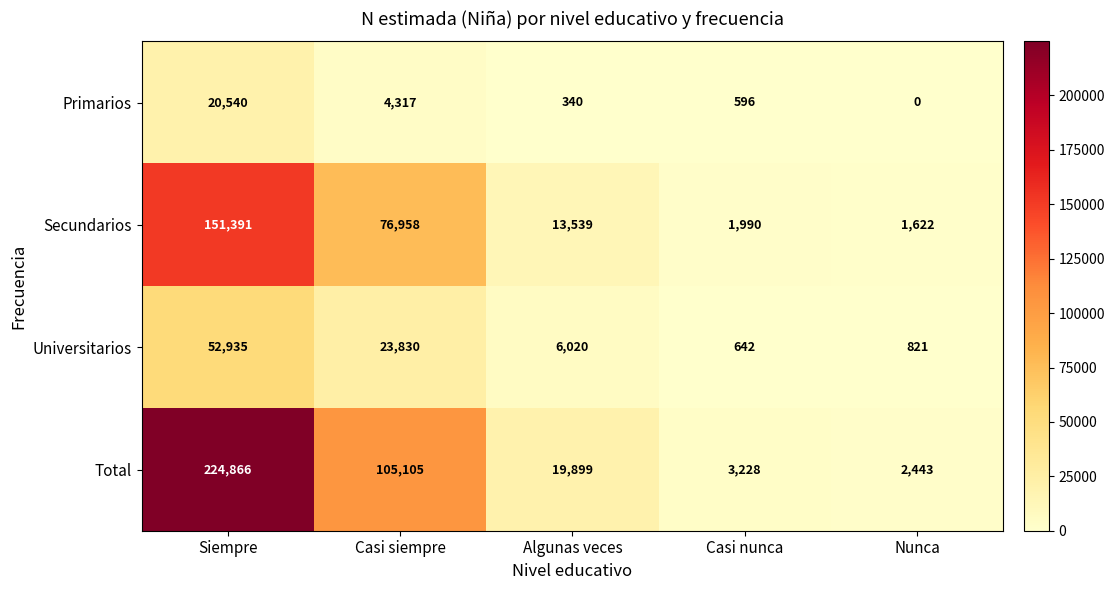

How many distinct data groups are displayed?

4